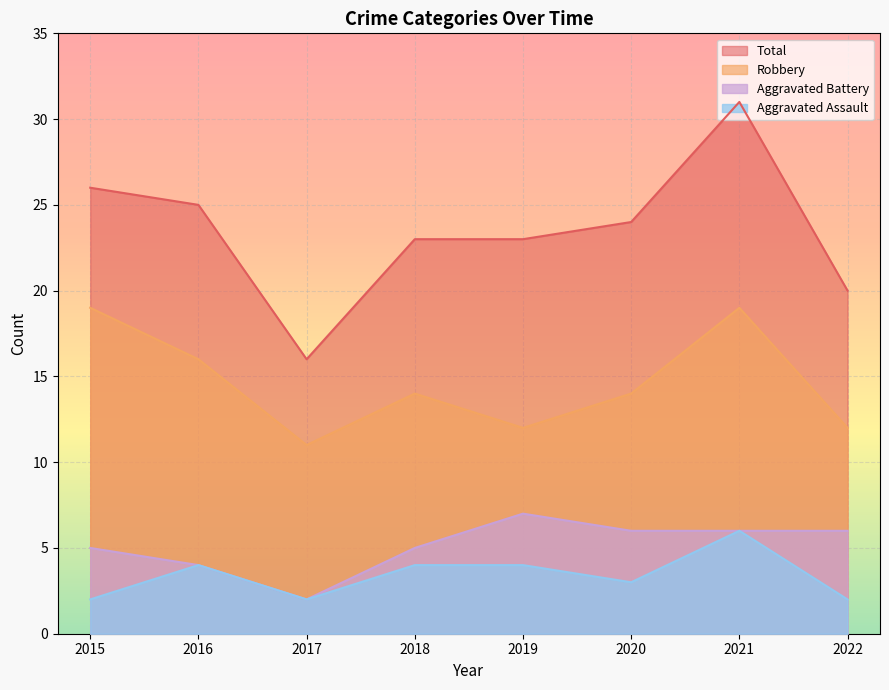

How many values in the Total series exceed 24?

3